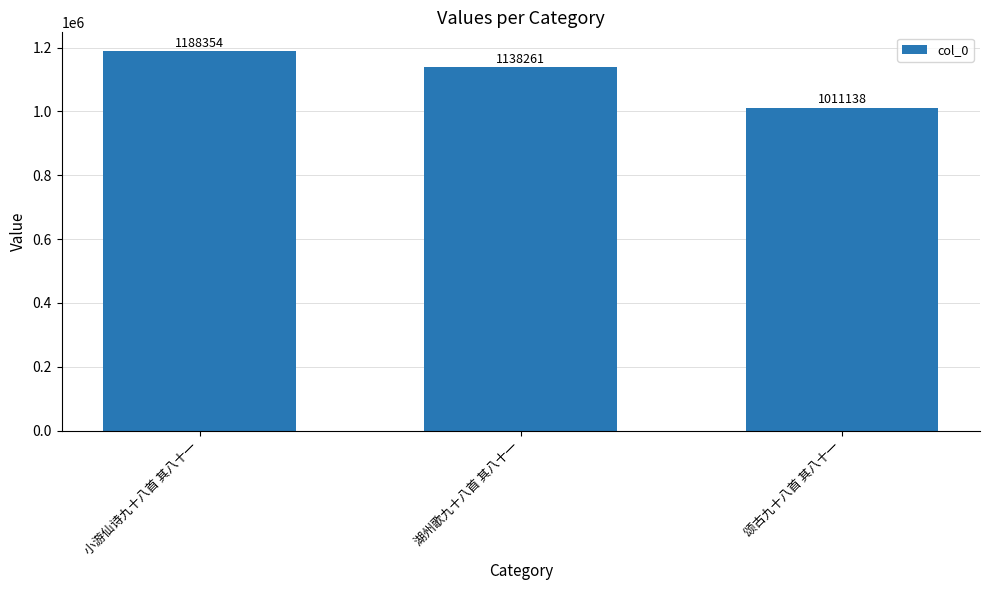

Reading left to right, transcribe all the data shown in this chart.

1188354	1138261	1011138